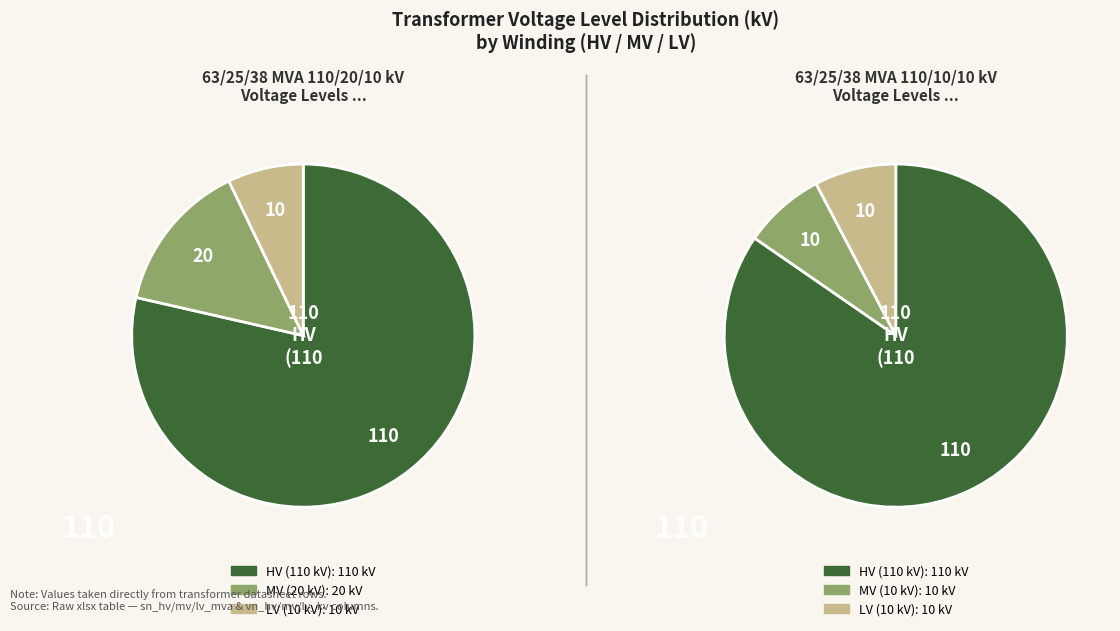

Rank the series by their maximum value, from lowest to highest.

vn_lv_kv, vn_mv_kv, vn_hv_kv